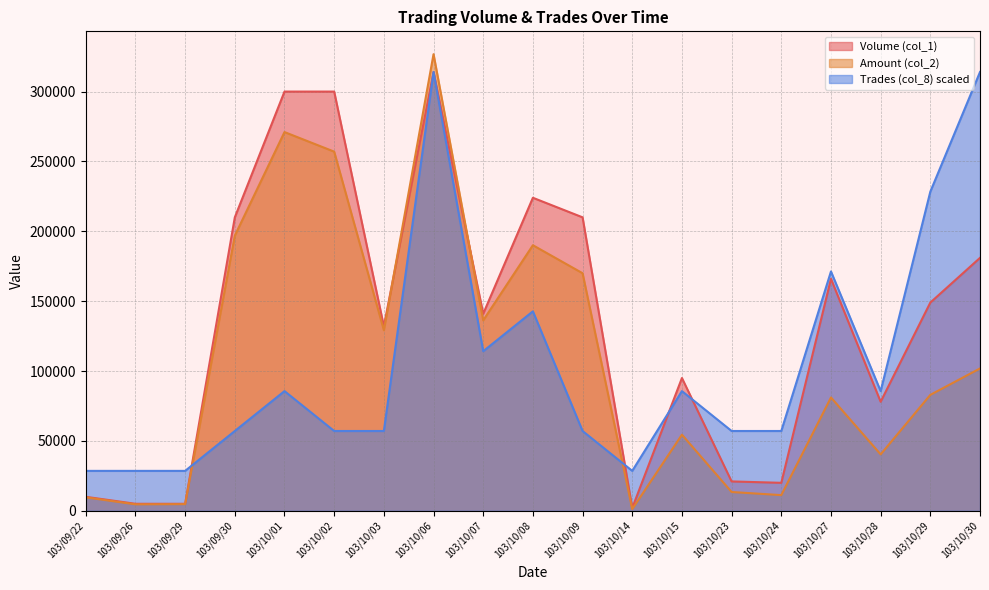

Is the value of Trades (col_8) at 103/09/22 greater than the value of Amount (col_2) at 103/10/30?

No